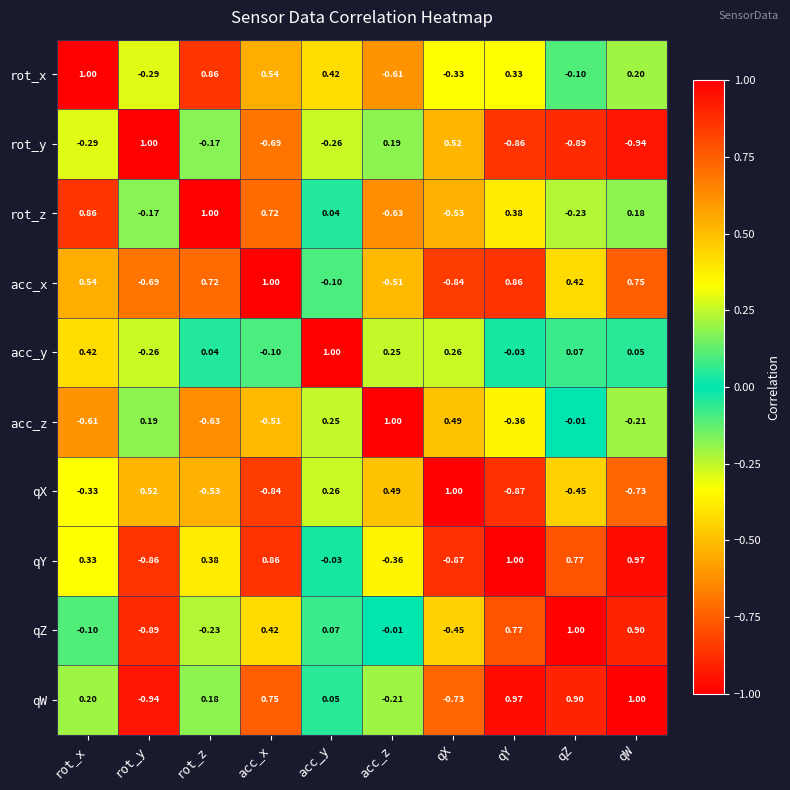

Between rot_z and qW, which series saw the biggest shift?

qZ